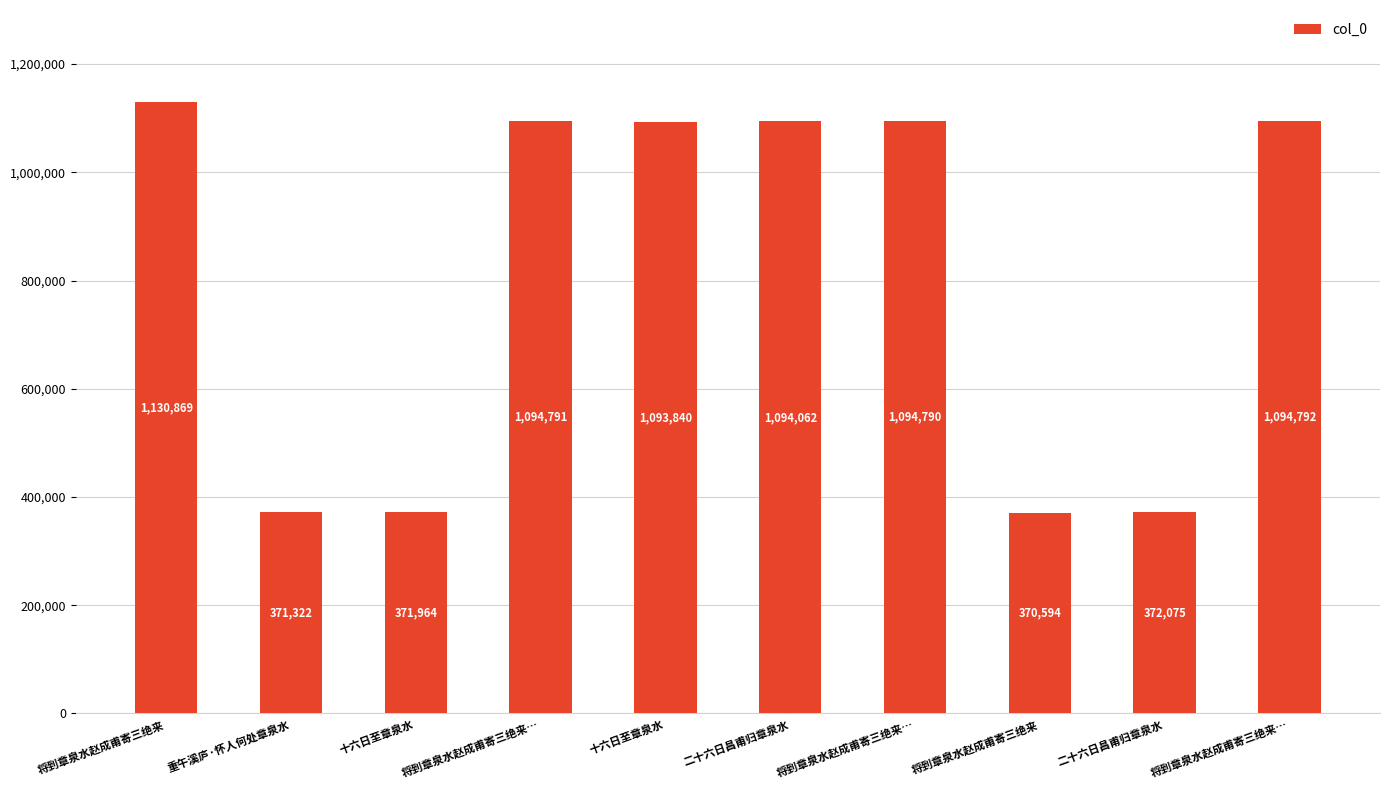

How many values are below 1094062?

5